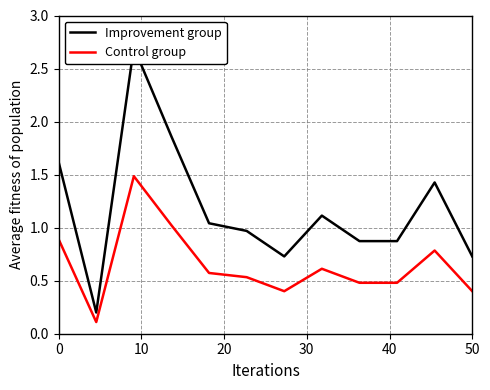

Reading left to right, list all the values displayed in this chart.

Improvement group: 1.6	0.2	2.7	1.9	1.0	1.0	0.7	1.1	0.9	0.9	1.4	0.7
Control group: 0.9	0.1	1.5	1.0	0.6	0.5	0.4	0.6	0.5	0.5	0.8	0.4